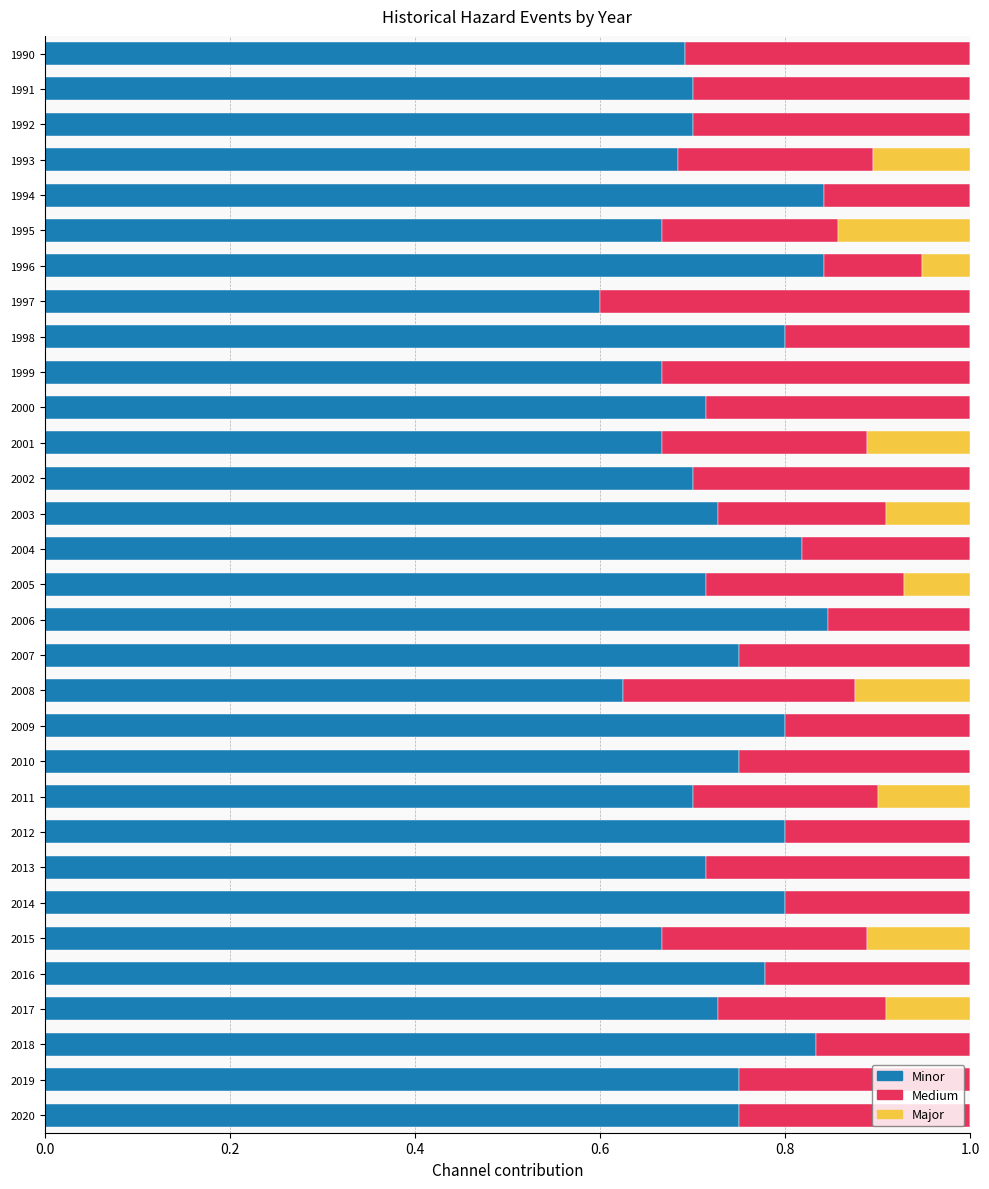

What is the total value across all series at 2013?

1.0